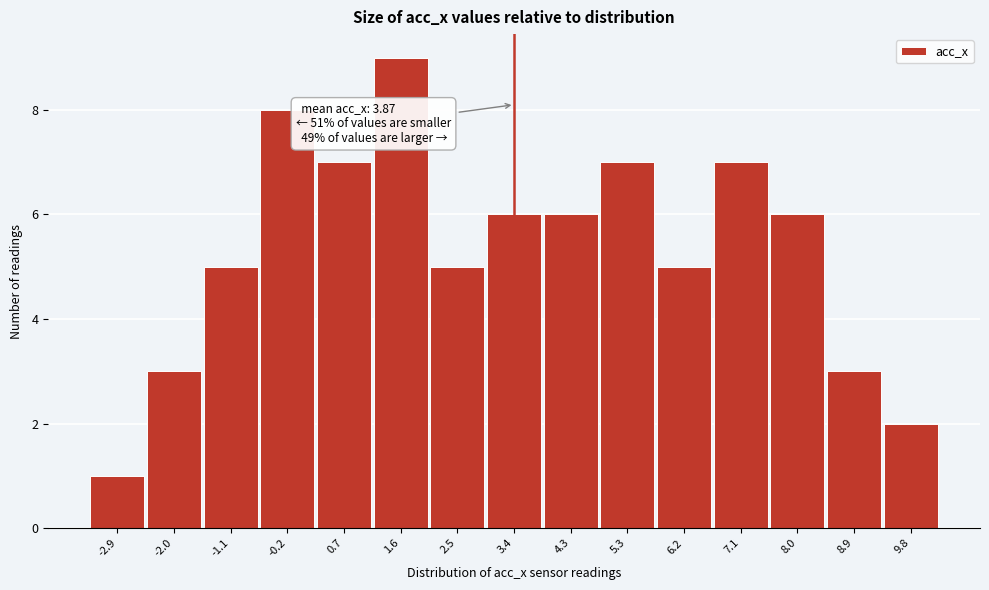

Reading right to left, list all the values displayed in this chart.

2	3	6	7	5	7	6	6	5	9	7	8	5	3	1